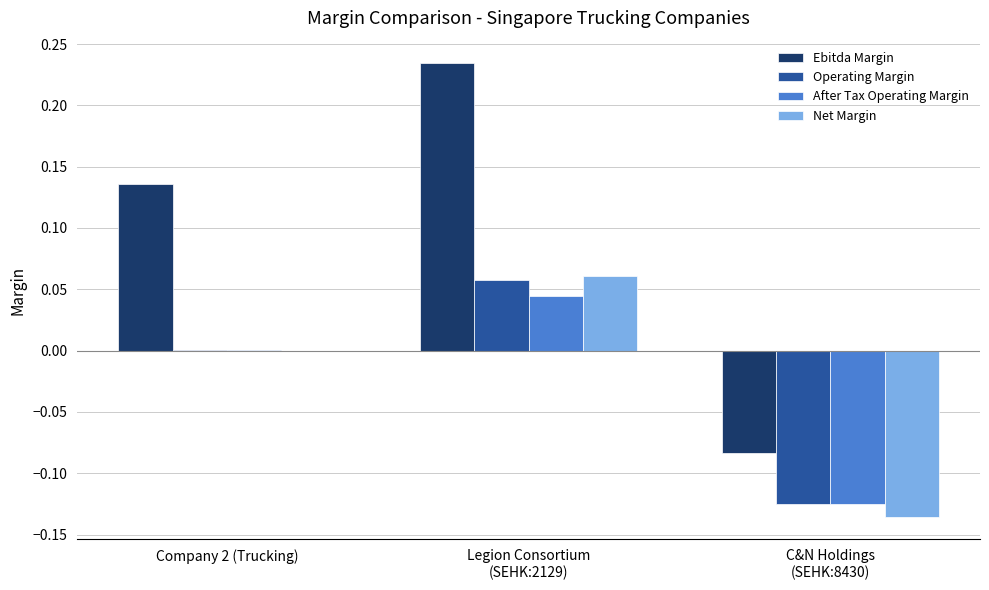

Are the bars grouped side by side (vs. stacked)?

Yes